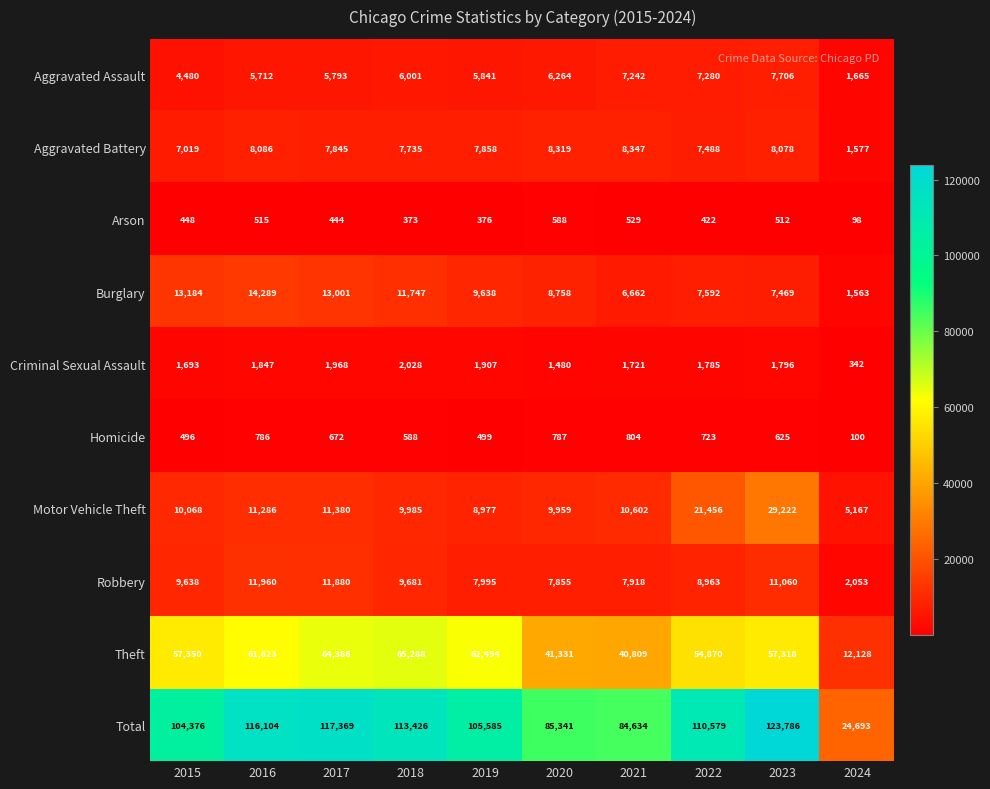

At which category is the sum across all series the highest?

2023